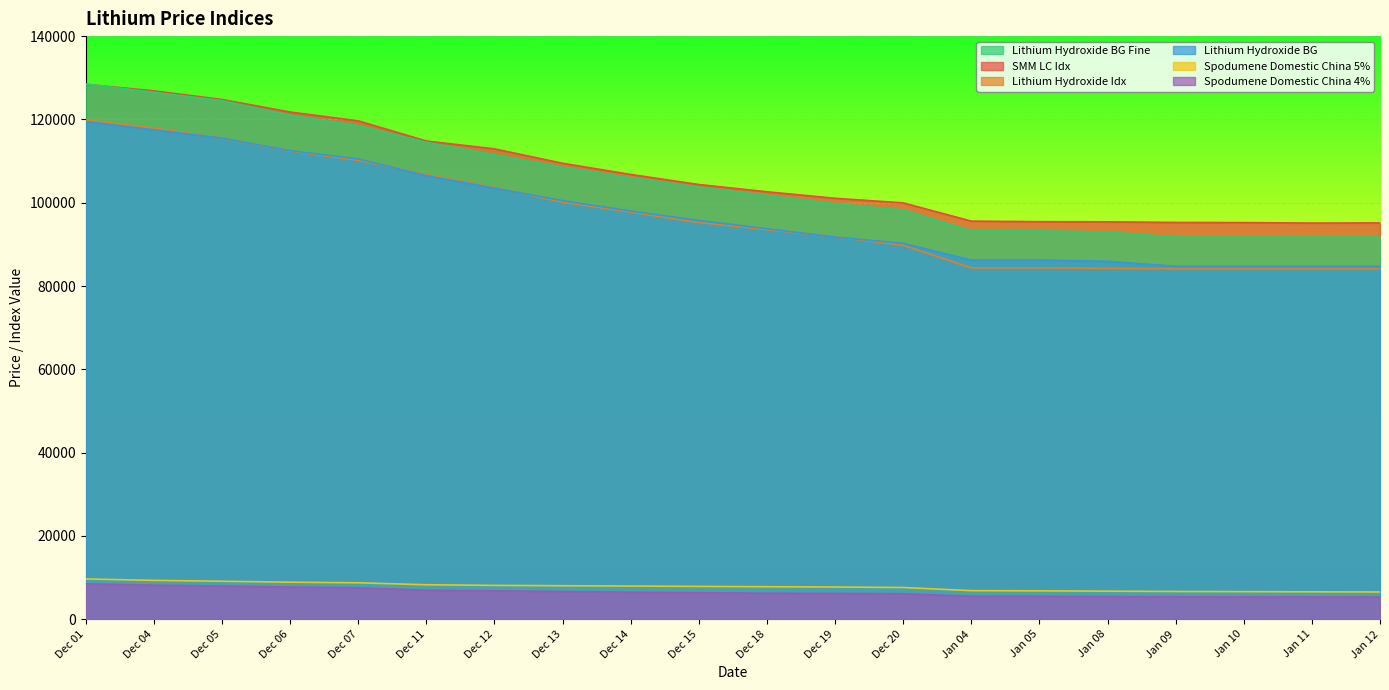

At how many categories does at least one series exceed 59843?

20